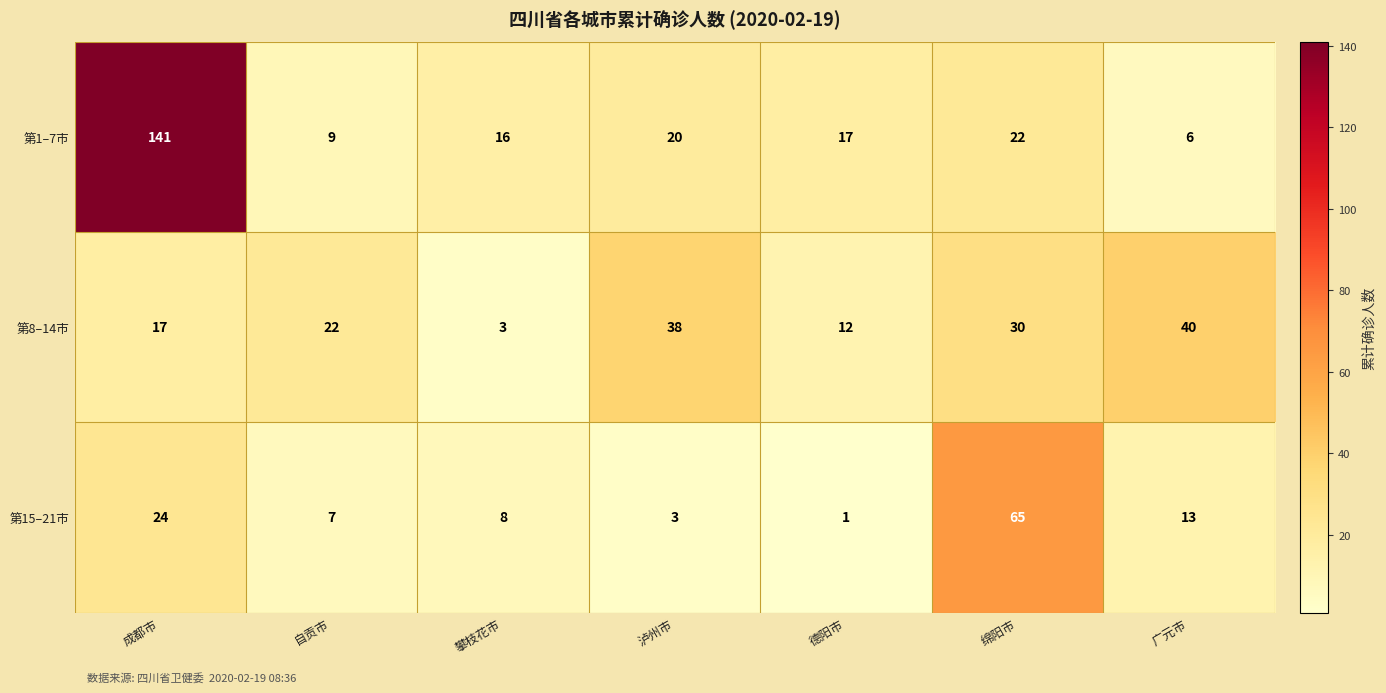

Which series changed the most between 攀枝花市 and 德阳市?

第8–14市